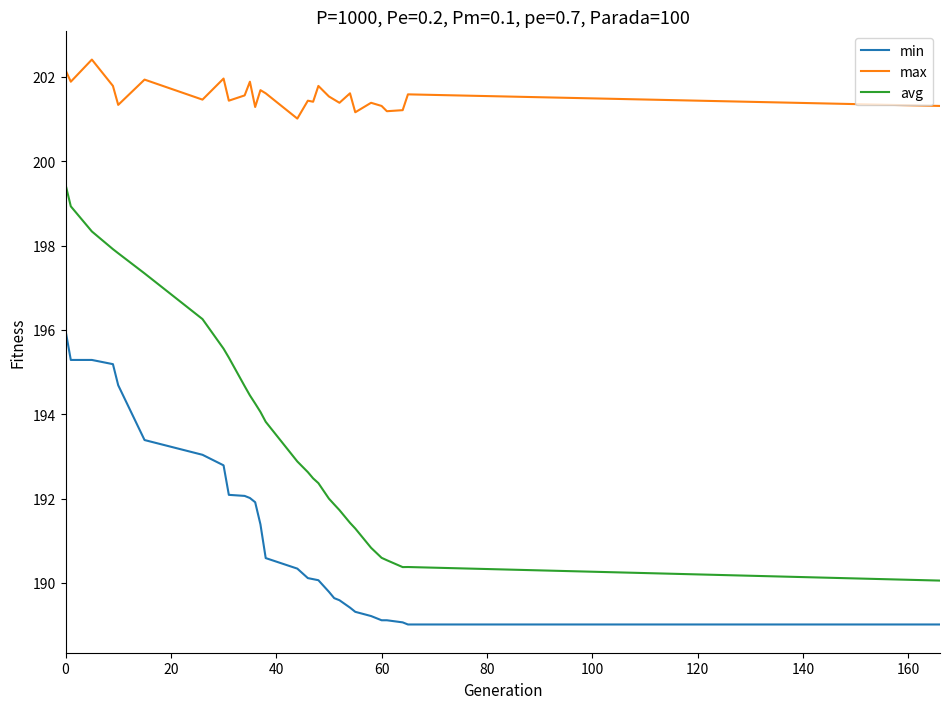

Rank the series by their average value, from lowest to highest.

min, avg, max